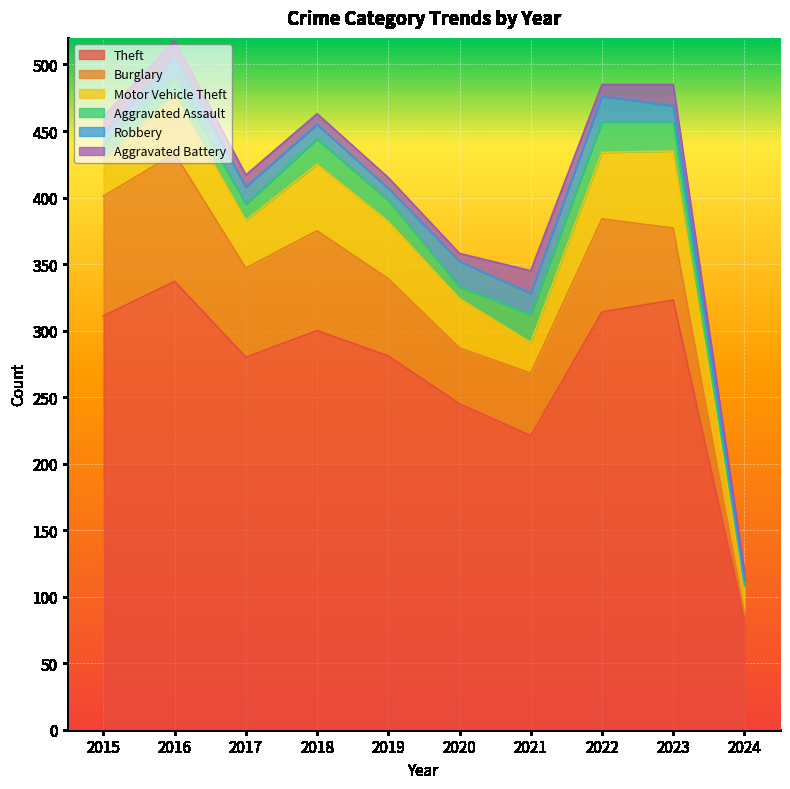

How many distinct data groups are displayed?

6